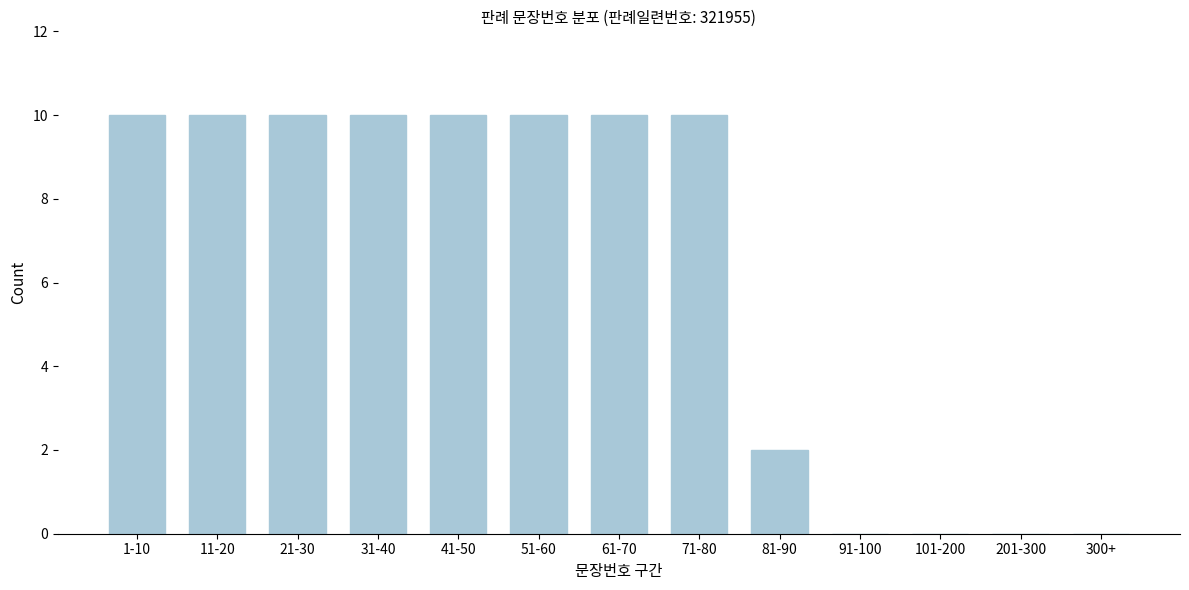

Reading right to left, extract all data points from this chart.

300+=0	201-300=0	101-200=0	91-100=0	81-90=2	71-80=10	61-70=10	51-60=10	41-50=10	31-40=10	21-30=10	11-20=10	1-10=10